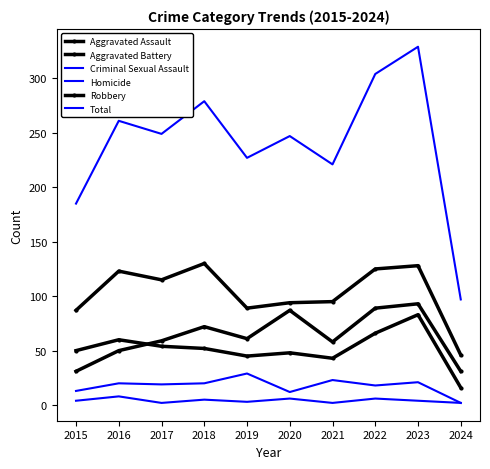

How many lines are shown in the chart?

6